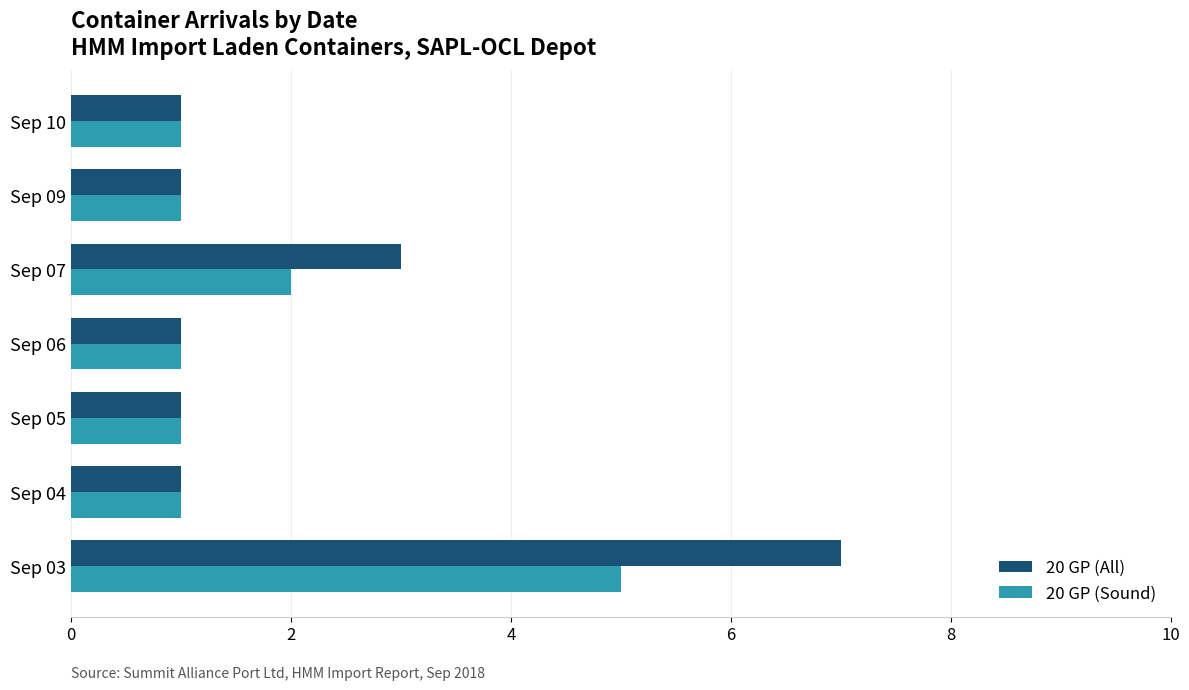

What are all the series names shown in the legend?

20 GP (All), 20 GP (Sound)